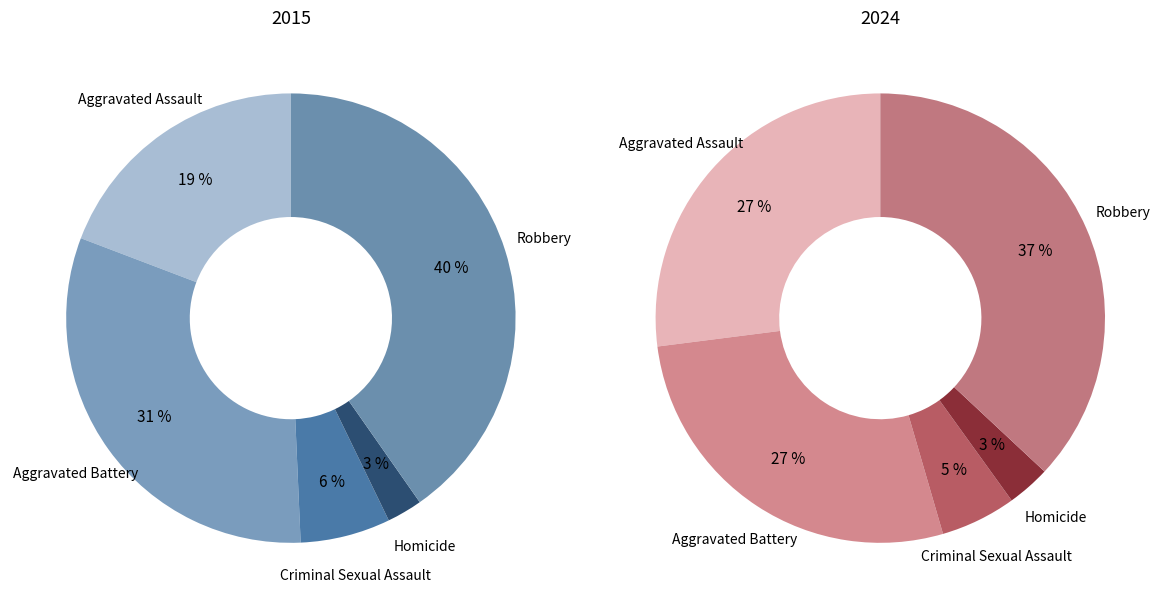

To the nearest percent, what is the difference between the largest and smallest slice percentages?

38%